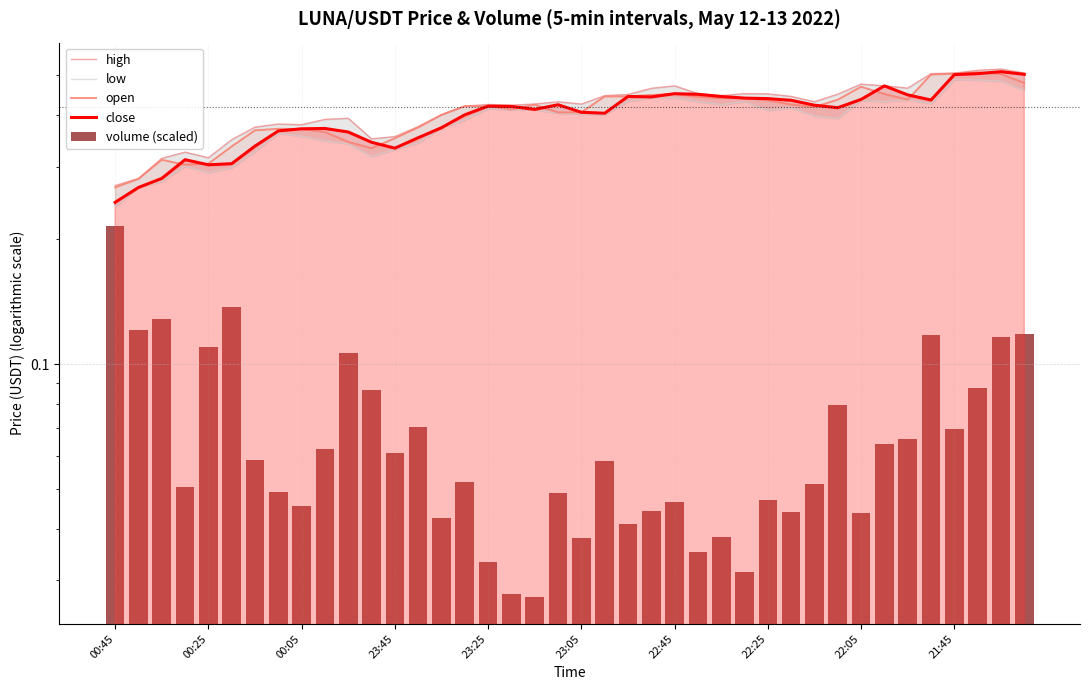

Where is close nearest to the value 0?

00:45